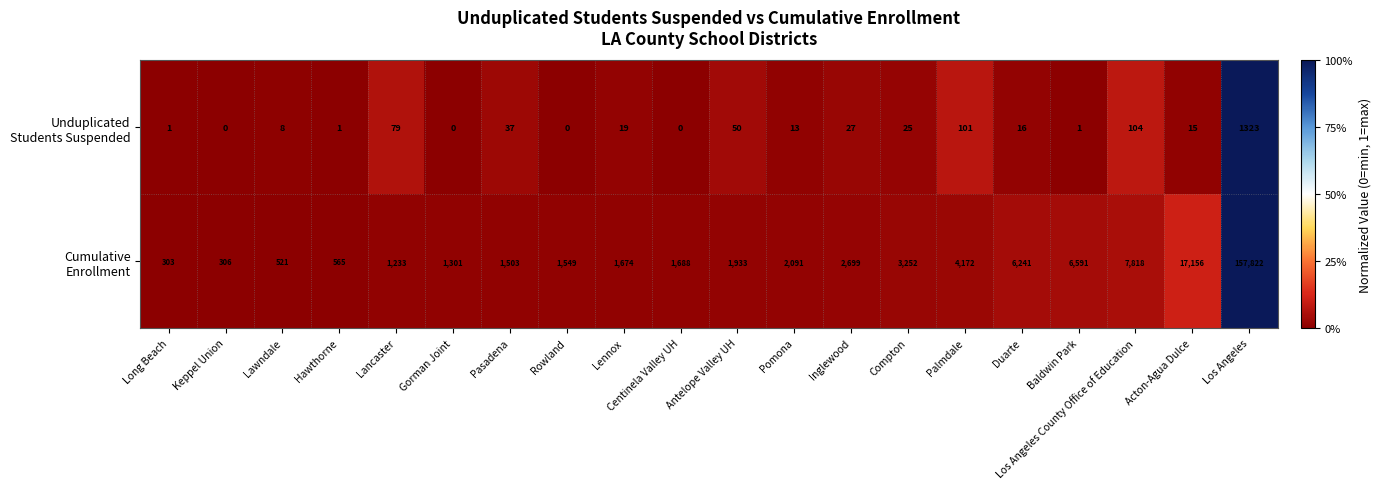

At which category is the sum across all series the highest?

Los Angeles